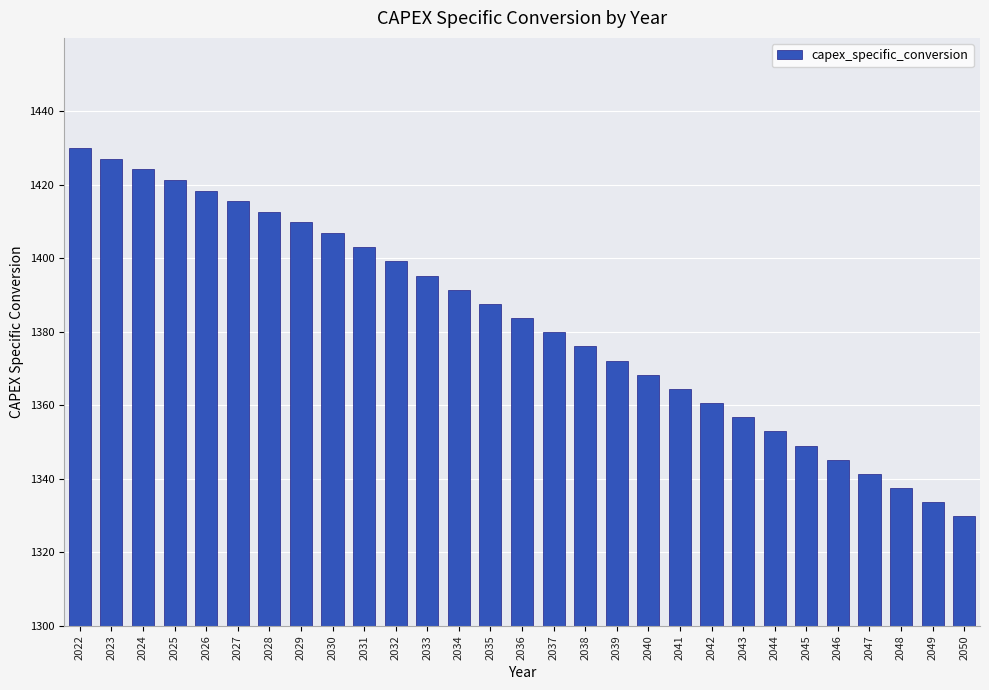

How many values exceed 1383?

15